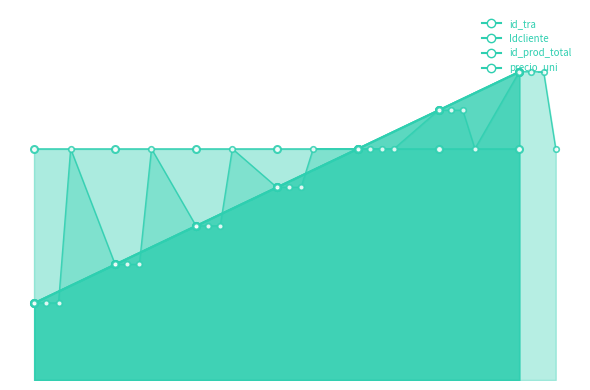

Which category has the lowest value in the Idcliente series?

2018-02-15